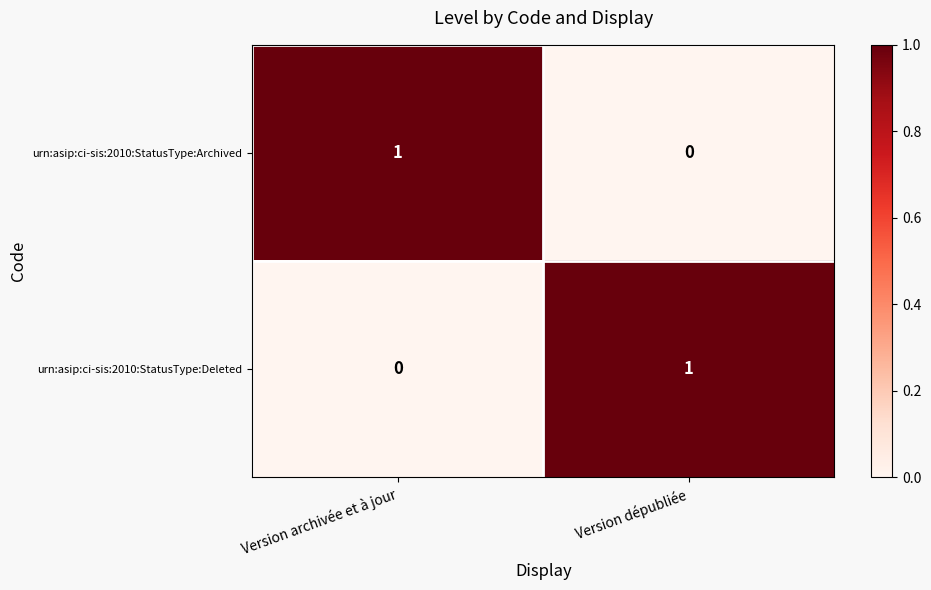

Is the value of urn:asip:ci-sis:2010:StatusType:Deleted at Version dépubliée greater than the value of urn:asip:ci-sis:2010:StatusType:Archived at Version dépubliée?

Yes